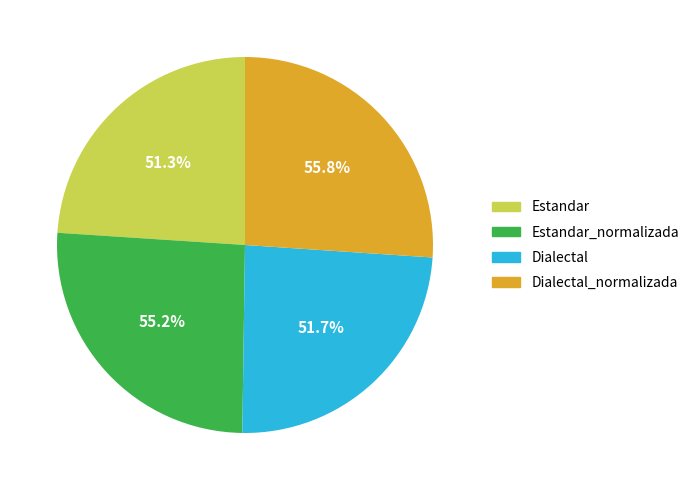

Which category has the smallest portion of the pie?

Estandar